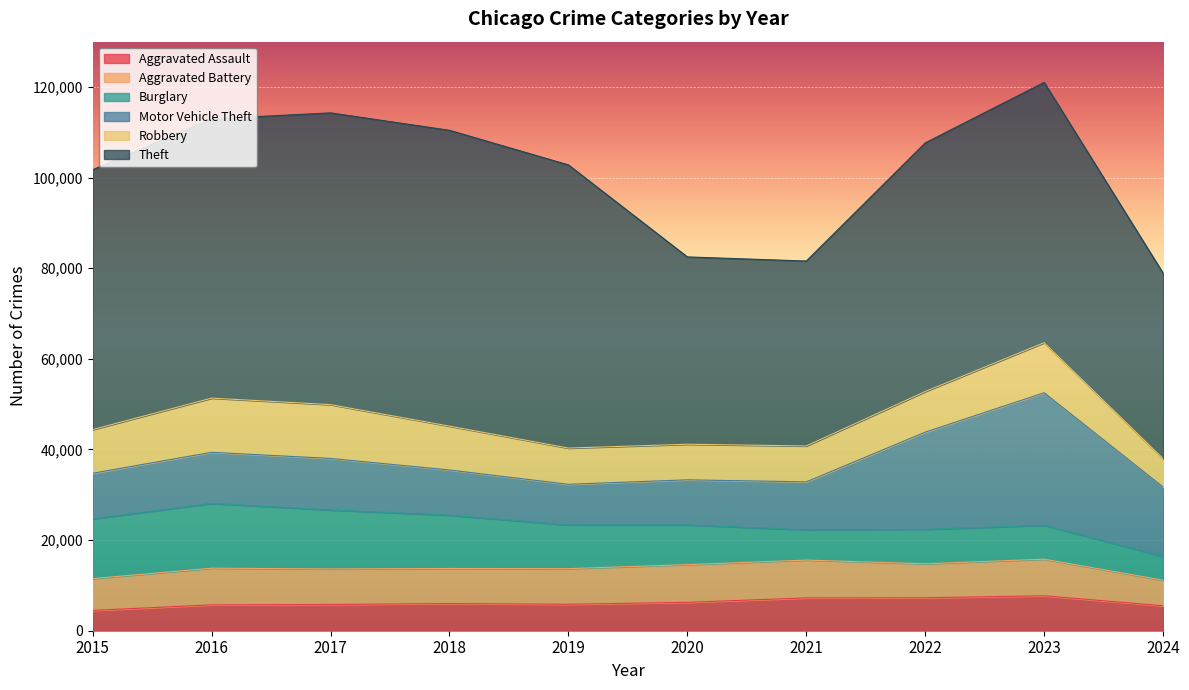

Reading right to left, extract all data points from this chart.

Aggravated Assault: 2024=5508	2023=7710	2022=7280	2021=7242	2020=6265	2019=5841	2018=6002	2017=5793	2016=5713	2015=4480
Aggravated Battery: 2024=5651	2023=8077	2022=7491	2021=8347	2020=8320	2019=7858	2018=7735	2017=7845	2016=8086	2015=7019
Burglary: 2024=5226	2023=7484	2022=7593	2021=6662	2020=8758	2019=9638	2018=11747	2017=13001	2016=14289	2015=13184
Motor Vehicle Theft: 2024=15322	2023=29250	2022=21463	2021=10603	2020=9959	2019=8977	2018=9985	2017=11380	2016=11285	2015=10068
Robbery: 2024=6291	2023=11053	2022=8963	2021=7920	2020=7855	2019=7995	2018=9681	2017=11880	2016=11960	2015=9638
Theft: 2024=40905	2023=57435	2022=54882	2021=40813	2020=41339	2019=62495	2018=65290	2017=64386	2016=61623	2015=57351